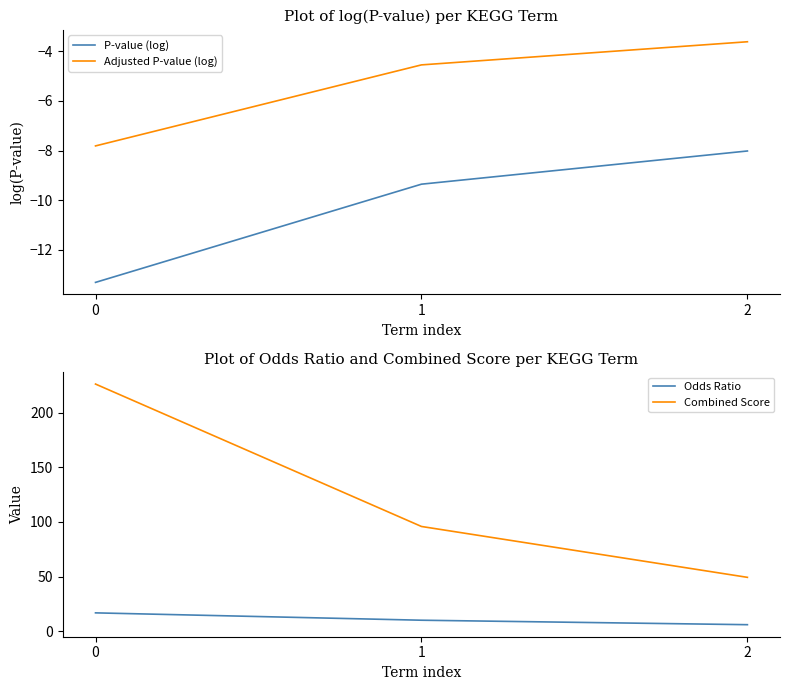

Is this an area chart (filled region under the line)?

No